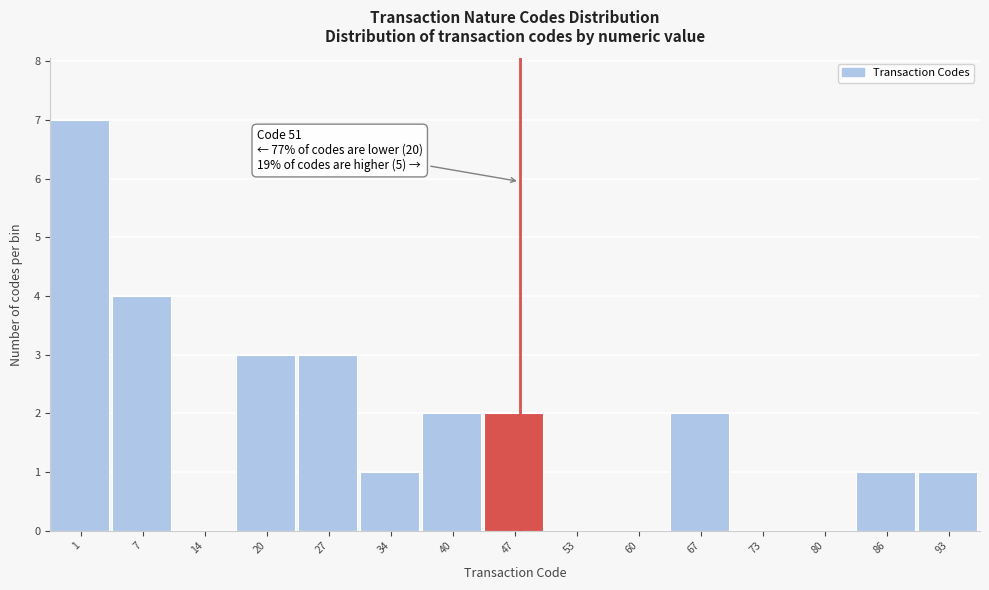

Reading left to right, extract all data points from this chart.

1=7	7=4	14=0	20=3	27=3	34=1	40=2	47=2	53=0	60=0	67=2	73=0	80=0	86=1	93=1